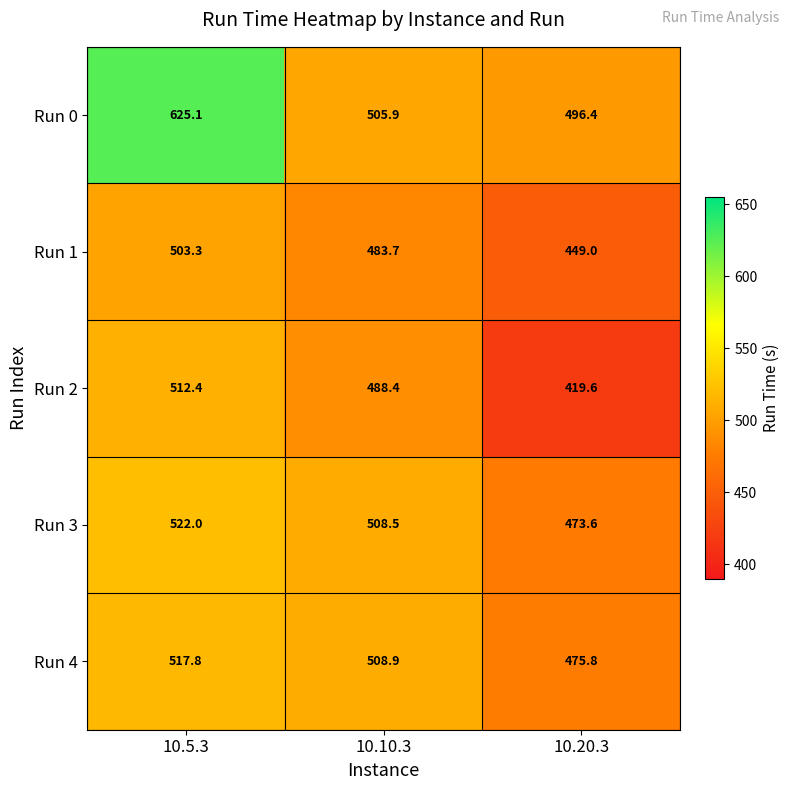

The value of Run 0 at 10.5.3 is 1058.0. True or false?

False